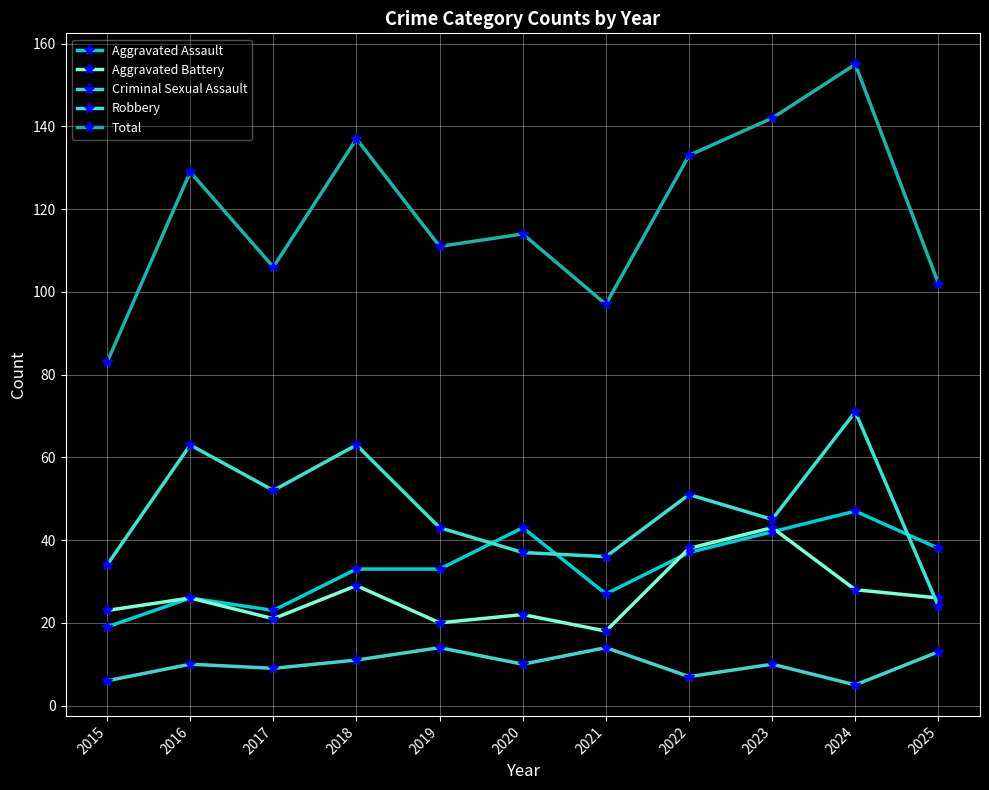

At which category is the sum across all series the highest?

2024